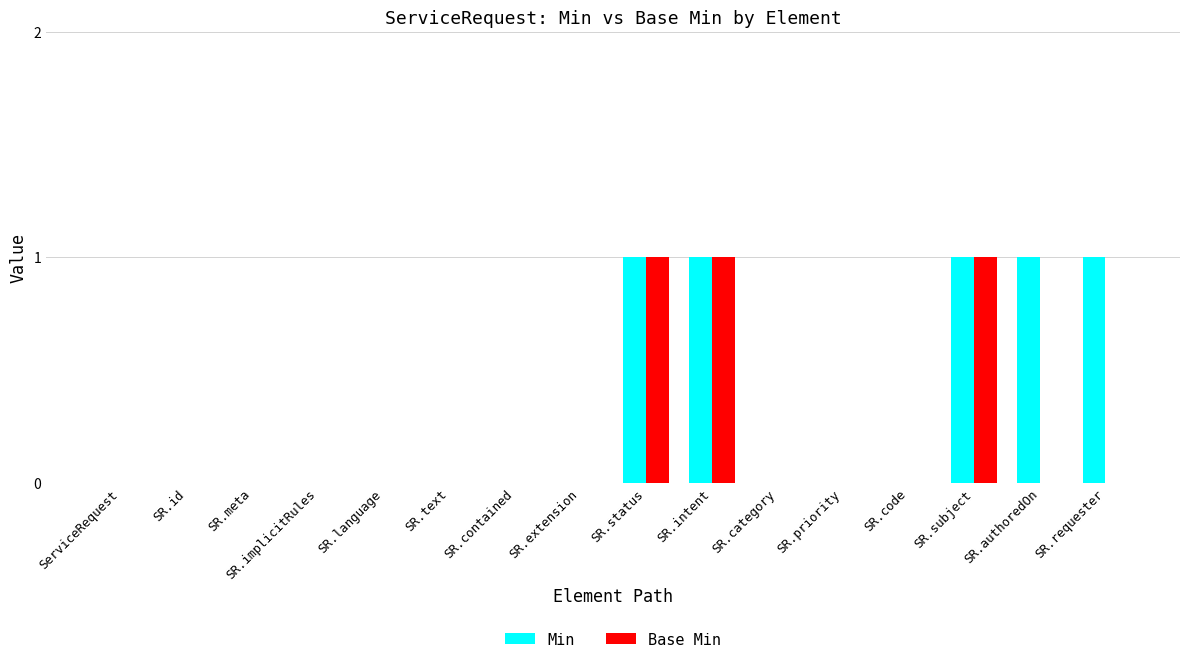

Between SR.meta and SR.requester, which series saw the biggest shift?

Min